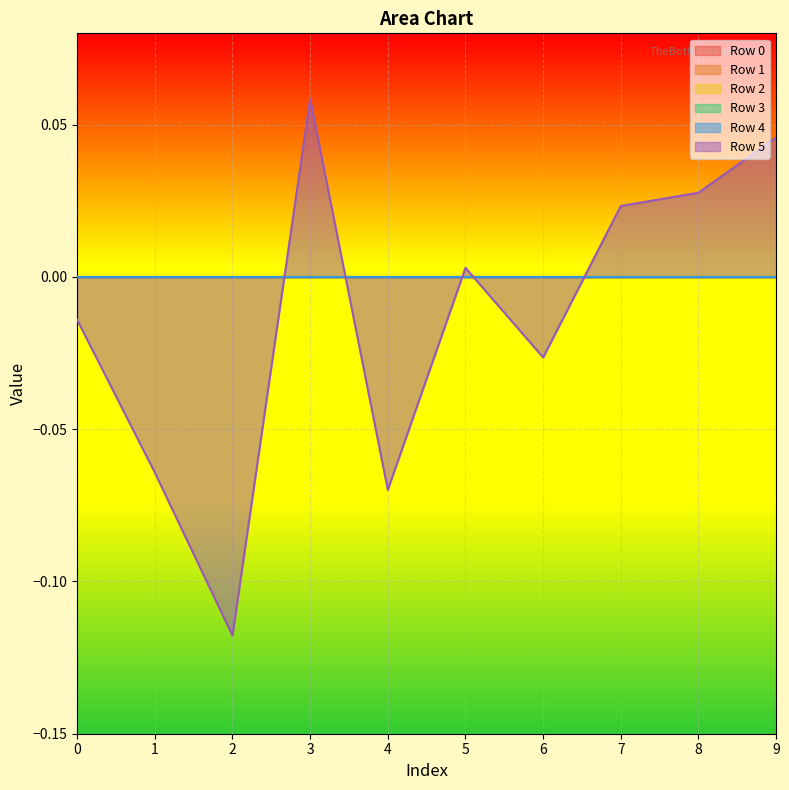

True or false: Row 4 and Row 1 cross at least once.

False